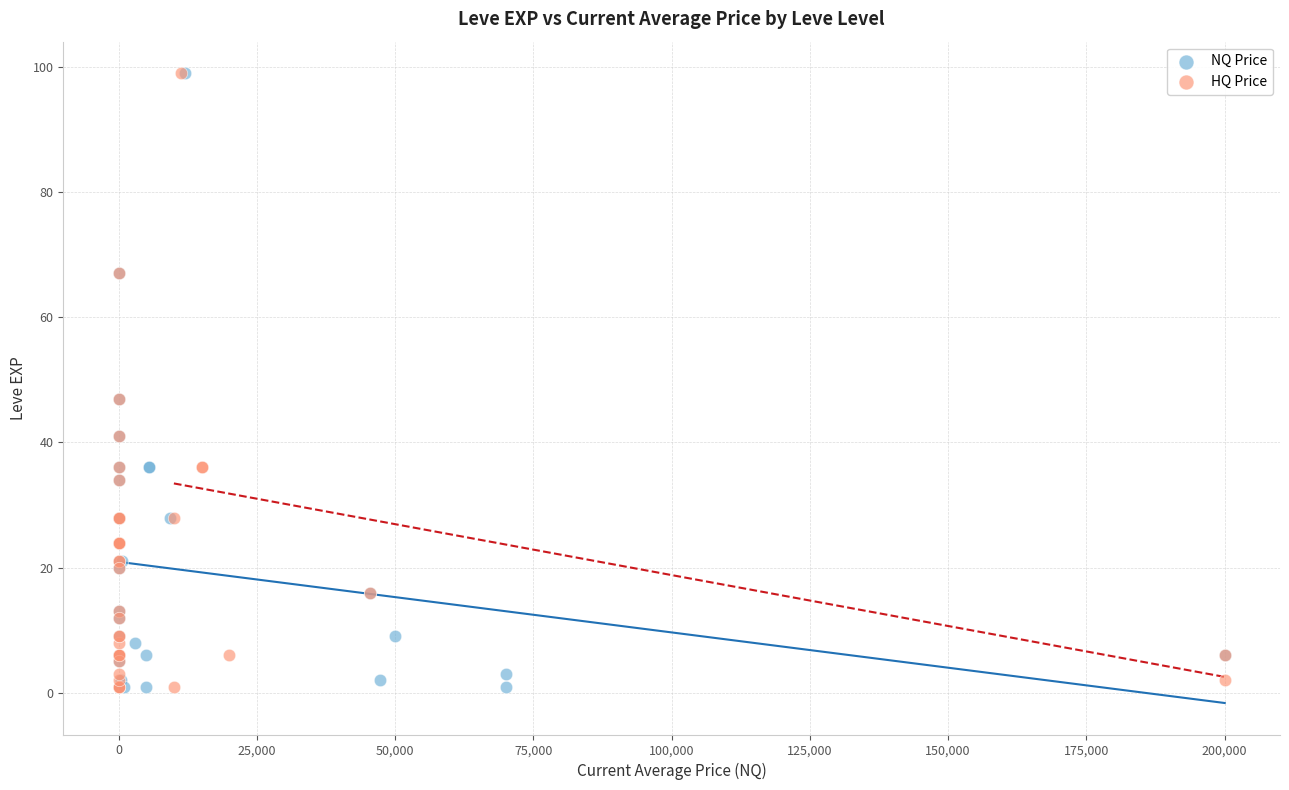

What are all the series names shown in the legend?

NQ Price, HQ Price